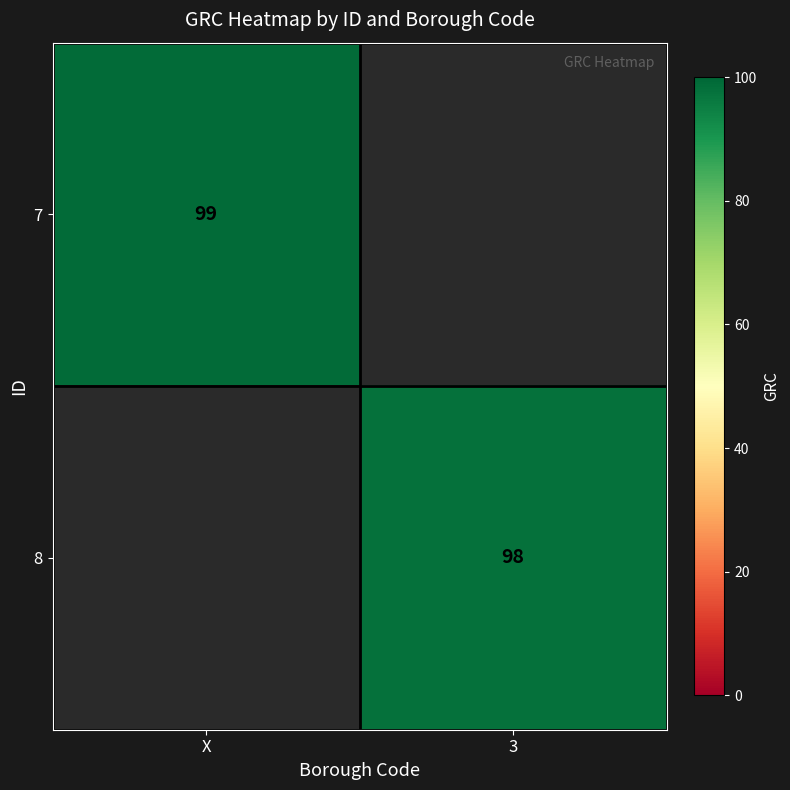

Is it true that 7 equals 99 at X?

True